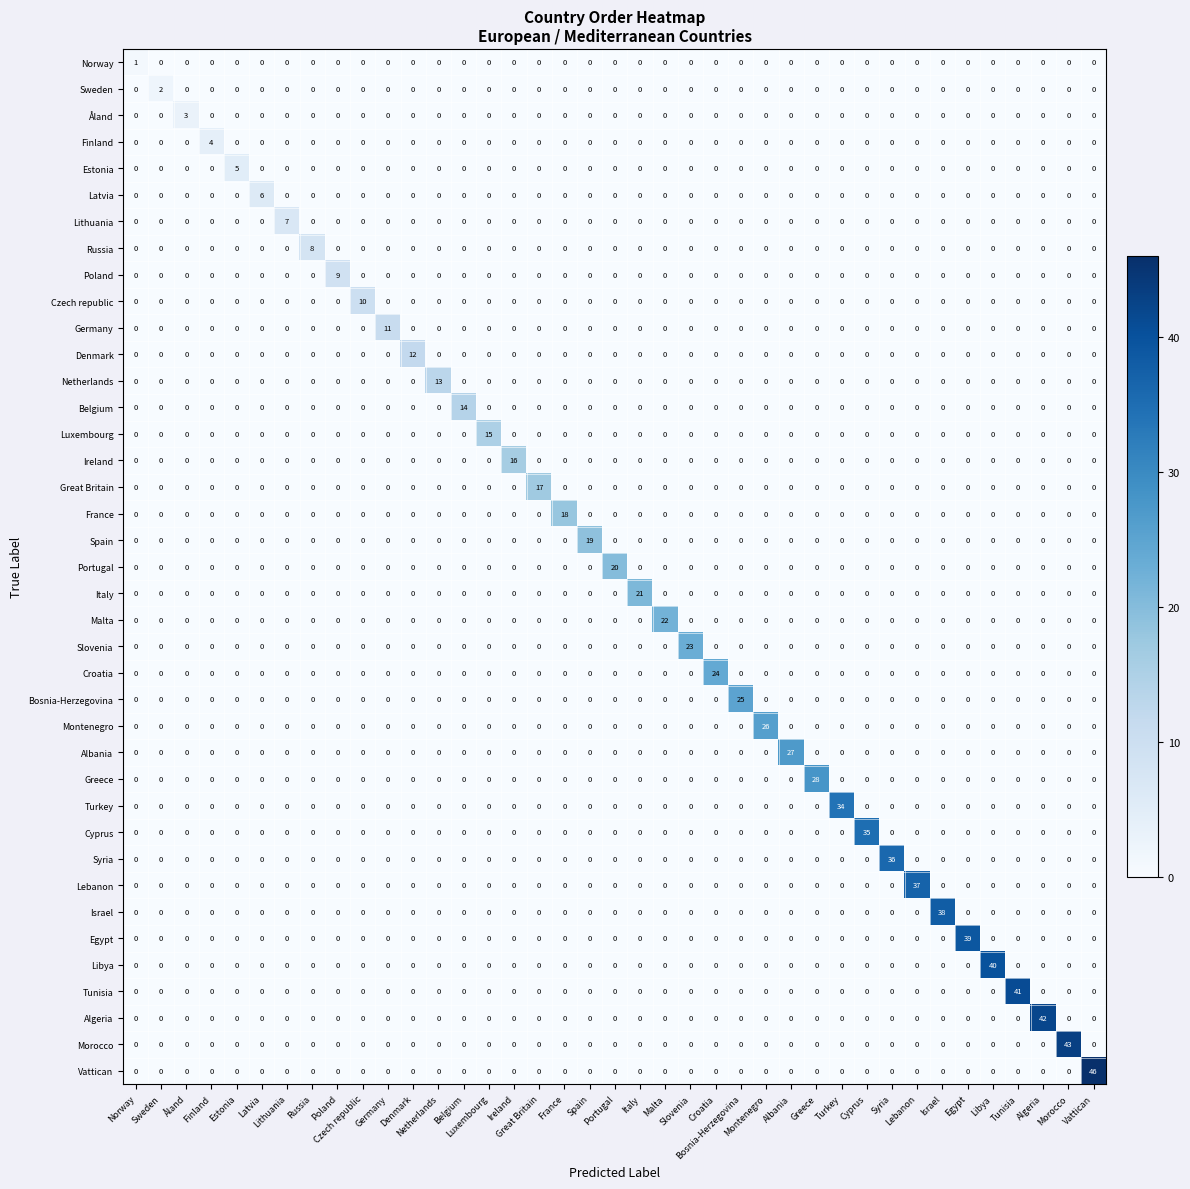

What is the greatest value displayed?

46